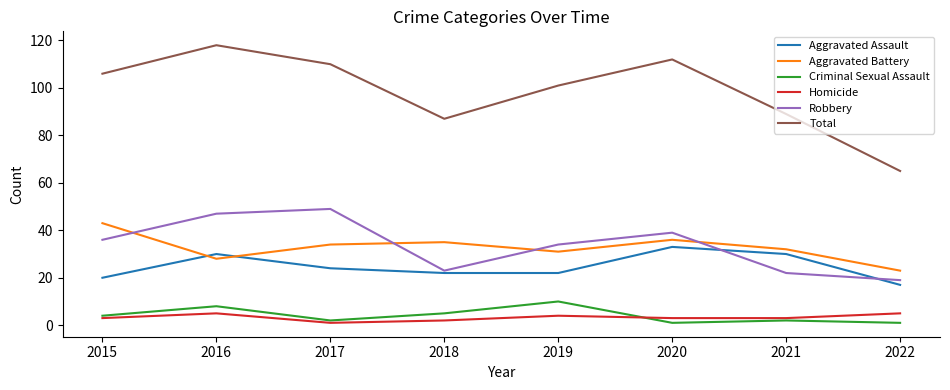

At 2019, list the series in order from smallest to largest.

Homicide, Criminal Sexual Assault, Aggravated Assault, Aggravated Battery, Robbery, Total